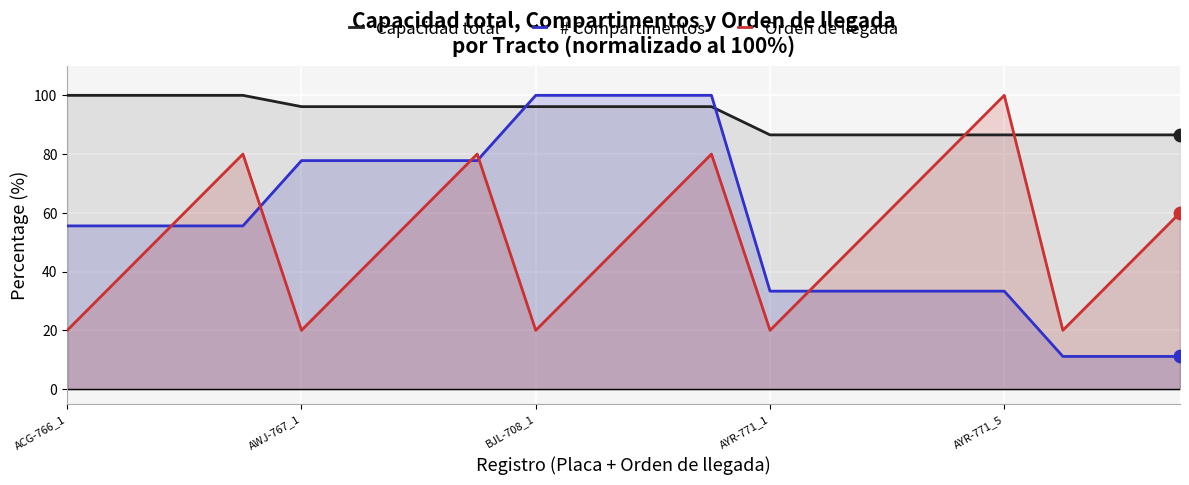

What are all the series names shown in the legend?

Capacidad total, # Compartimentos, Orden de llegada